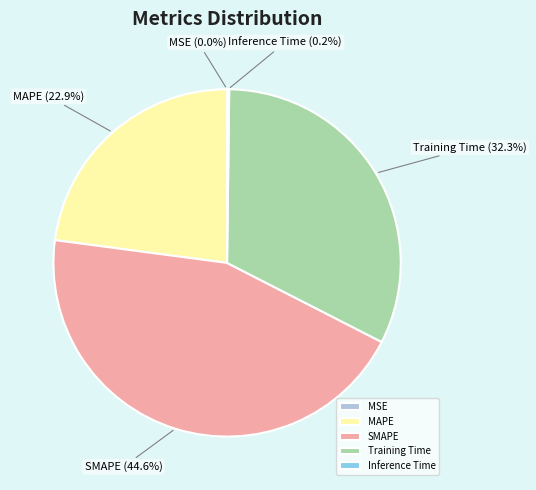

What percentage is NOT represented by MAPE?

77.1%